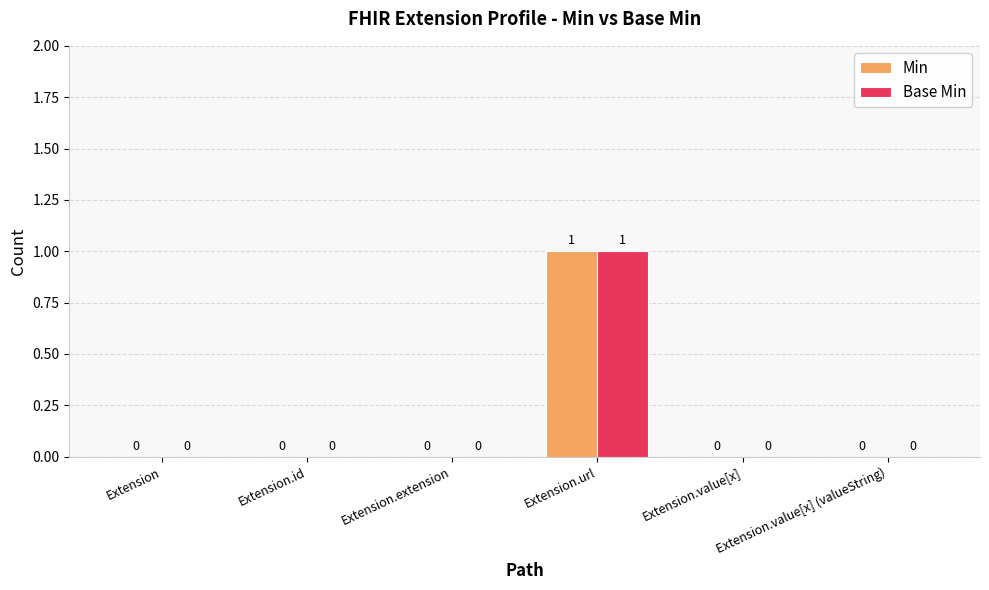

Is it true that Base Min equals 0 at Extension?

True